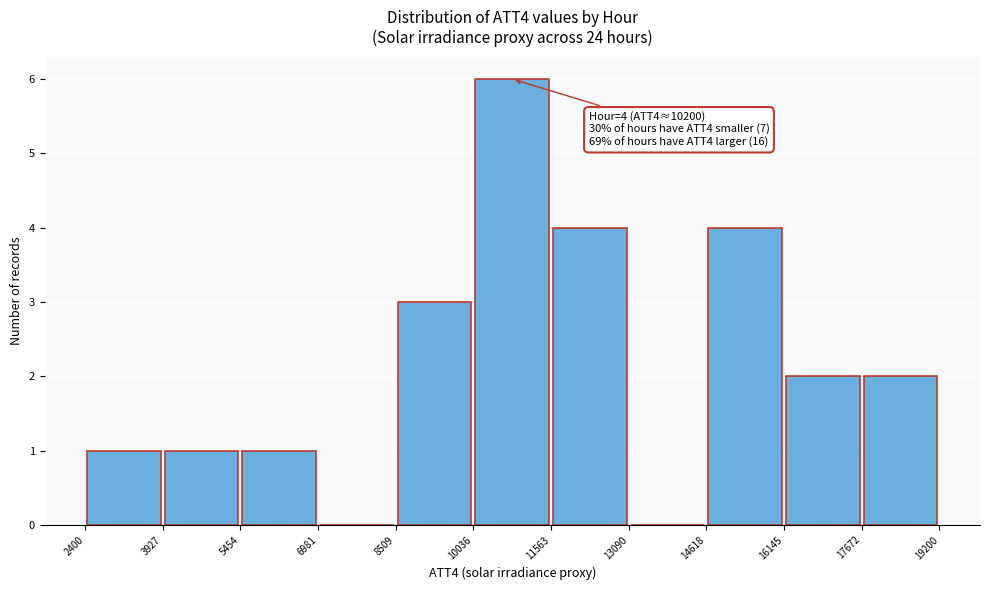

Over which range of the x-axis is the bar tallest?

10036 to 11563